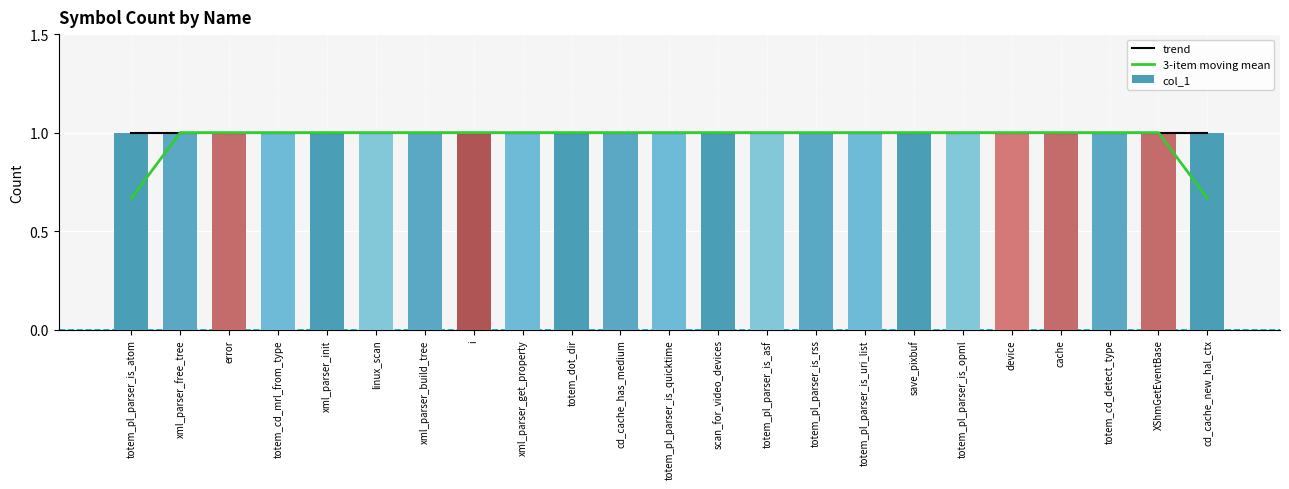

At which category is the sum across all series the highest?

xml_parser_free_tree